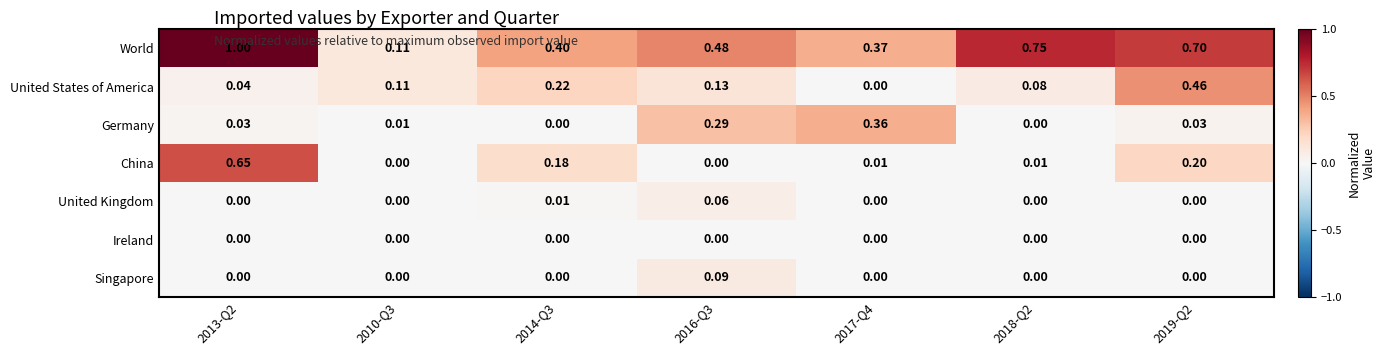

Rank the series by their maximum value, from lowest to highest.

Ireland, United Kingdom, Singapore, Germany, United States of America, China, World